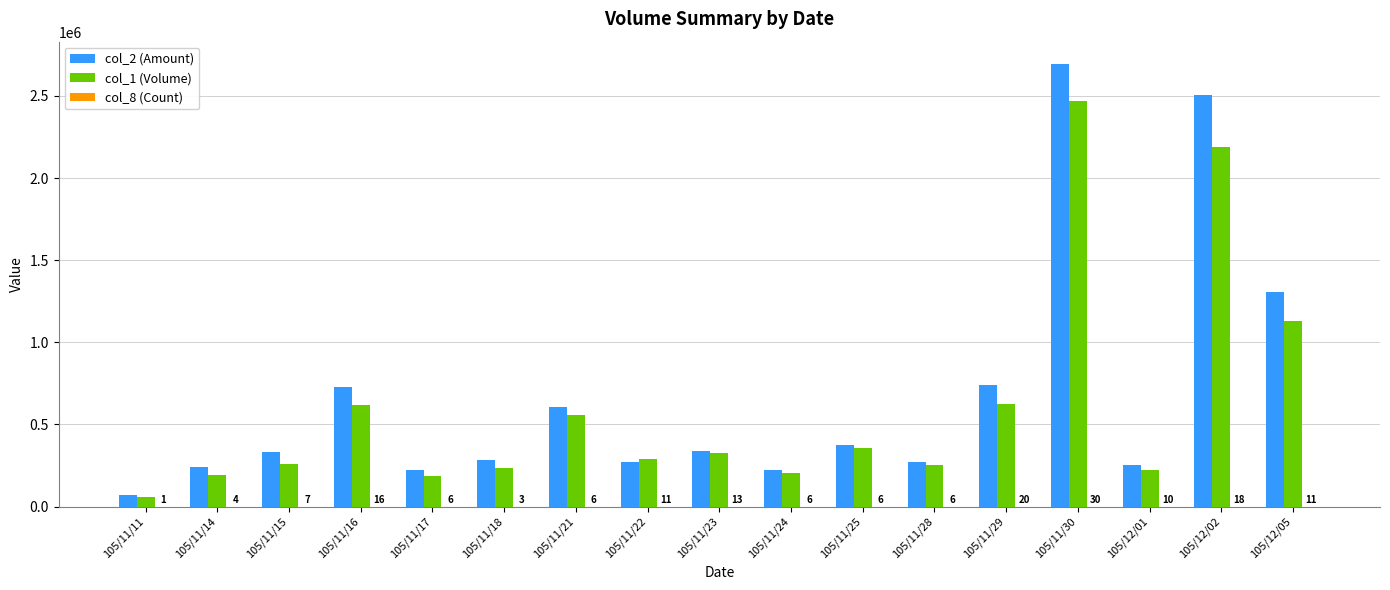

Which label corresponds to the largest value in the chart?

105/11/30